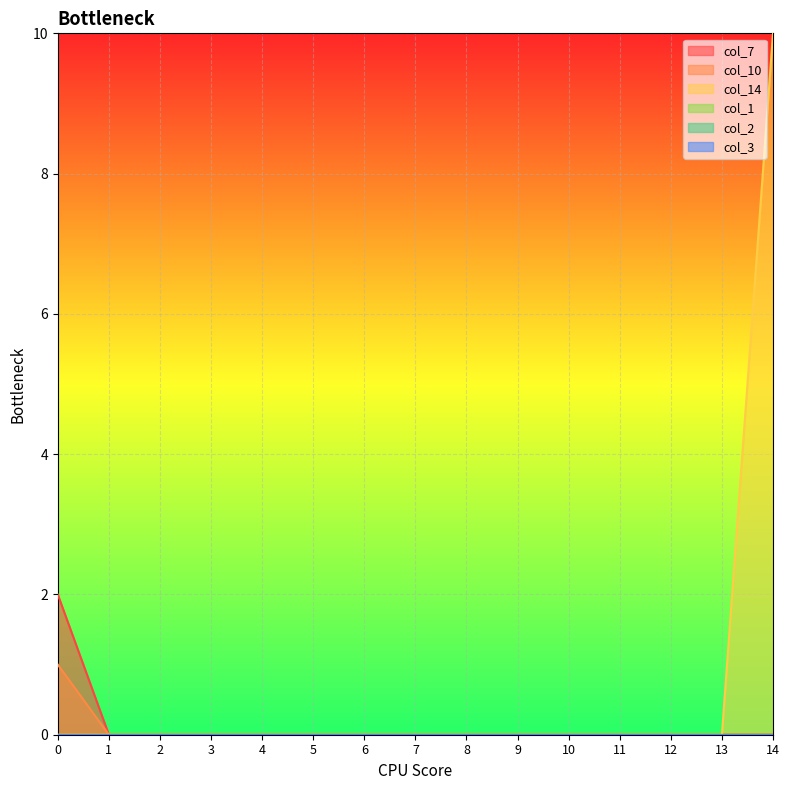

Does the chart display data point markers on the line(s)?

No